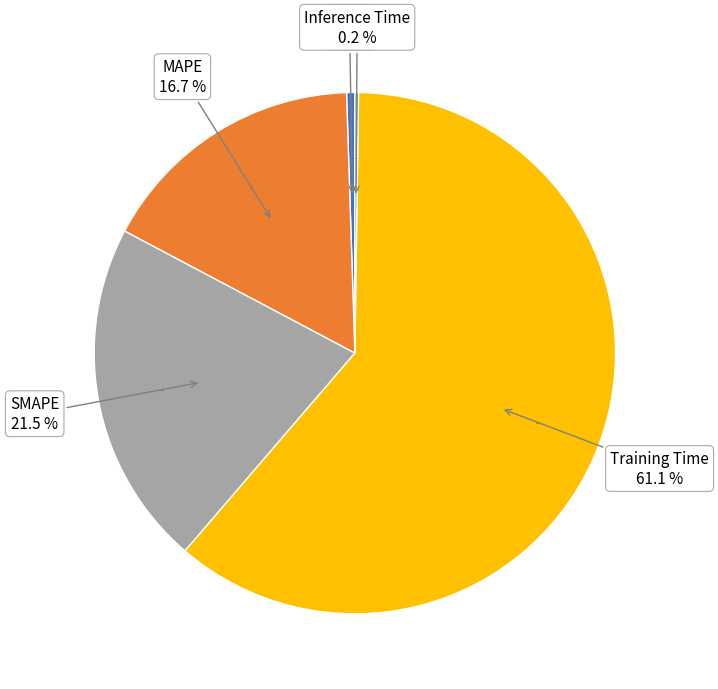

Which slice represents more than half of the pie?

Training Time